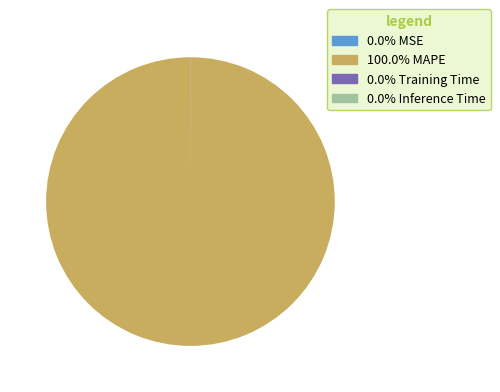

Does any single category account for the majority?

Yes